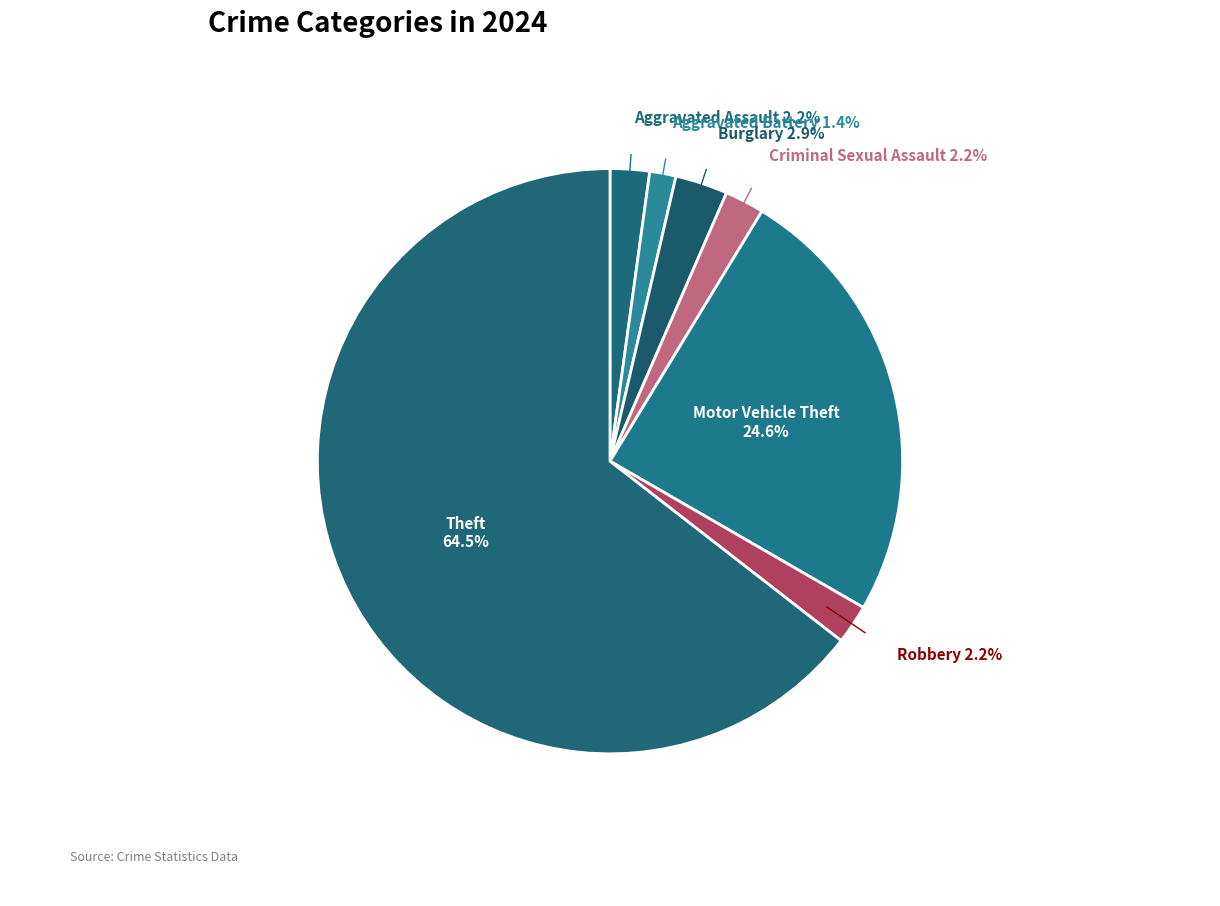

To the nearest percent, what is the difference between the Motor Vehicle Theft and Theft slice percentages?

40%